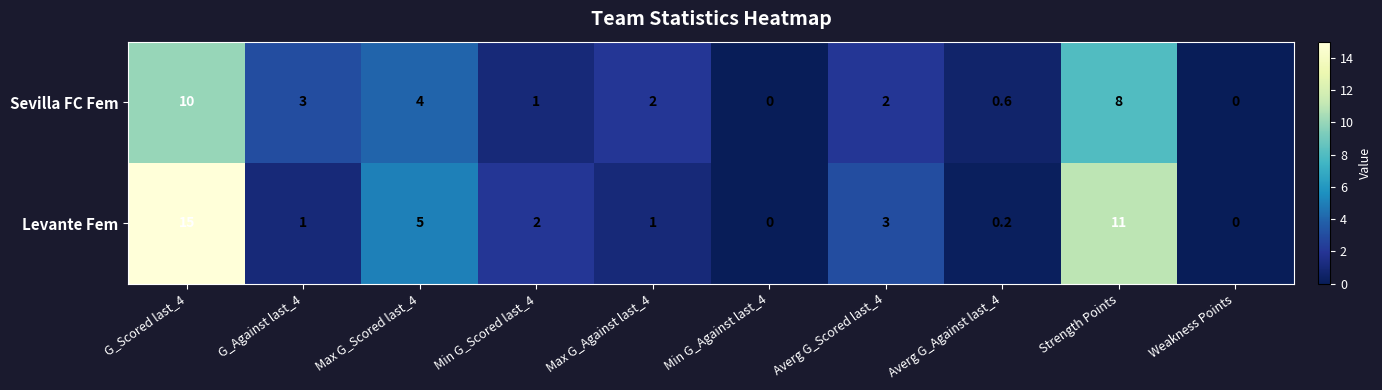

What is the greatest value displayed?

15.0